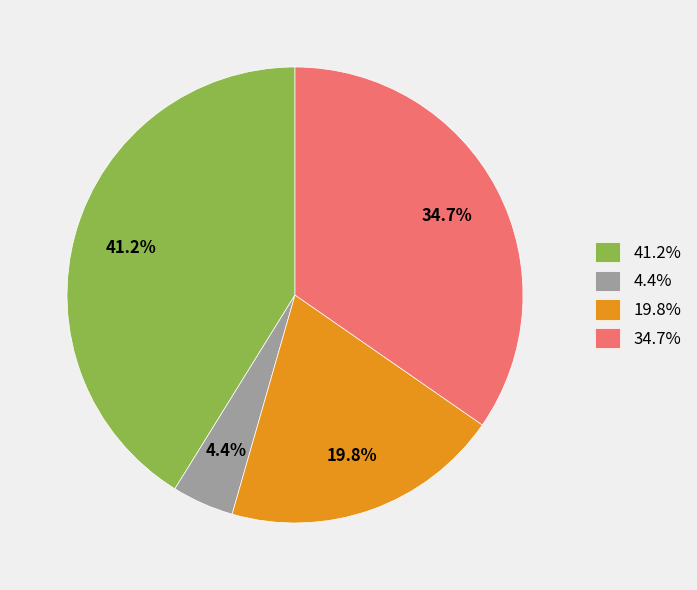

Rank the categories by value from lowest to highest.

4.4%, 19.8%, 34.7%, 41.2%